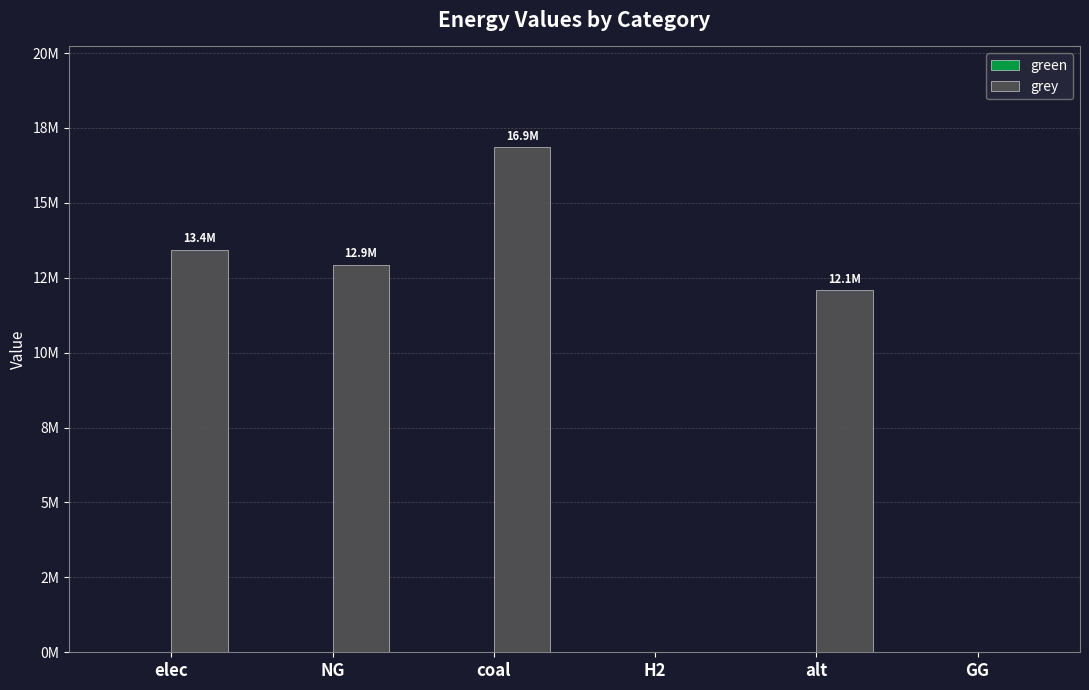

Reading left to right, what are all the values shown in this chart?

green: elec=0.0	NG=0.0	coal=0.0	H2=0.0	alt=0.0	GG=0.0
grey: elec=13435913.2	NG=12930460.0	coal=16851534.4	H2=0.0	alt=12083802.7	GG=0.0